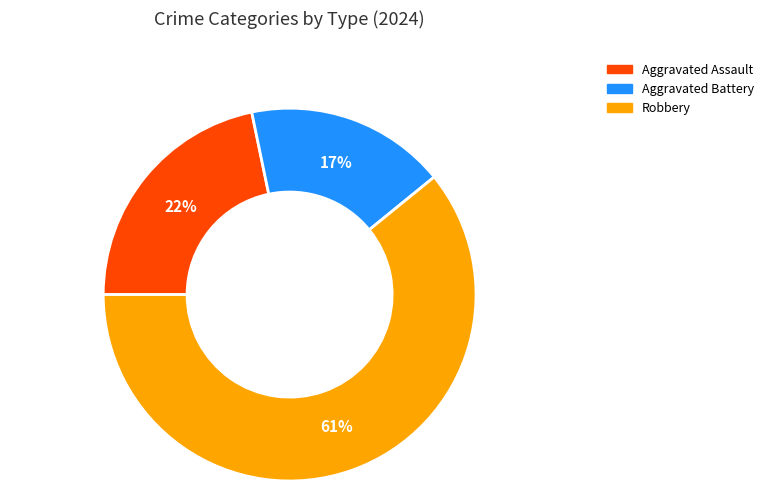

To the nearest percent, what is the average slice percentage?

33%